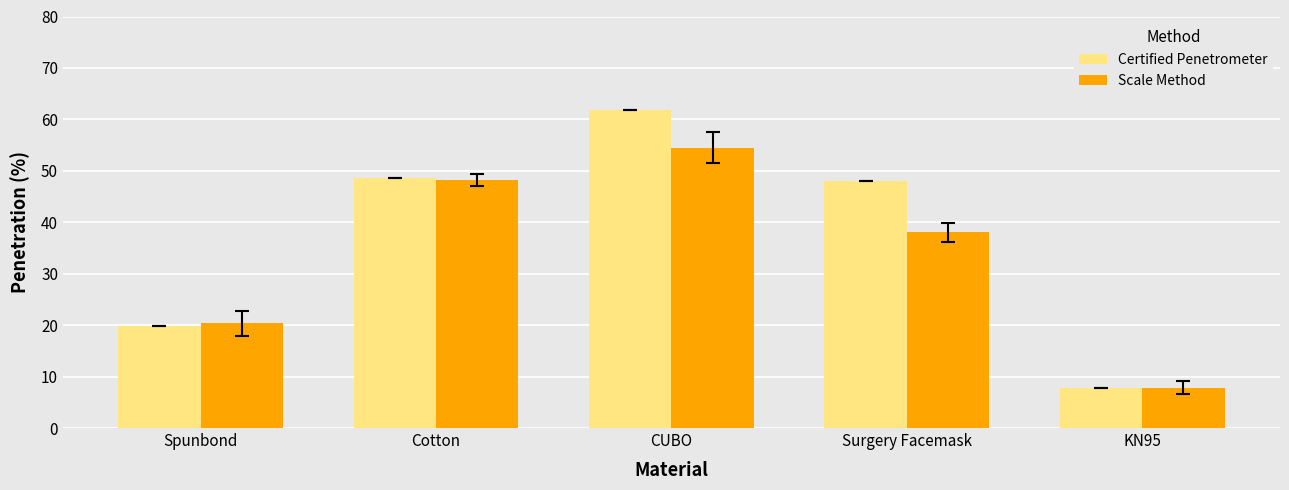

The value of Scale Method at CUBO is 35.4. True or false?

False